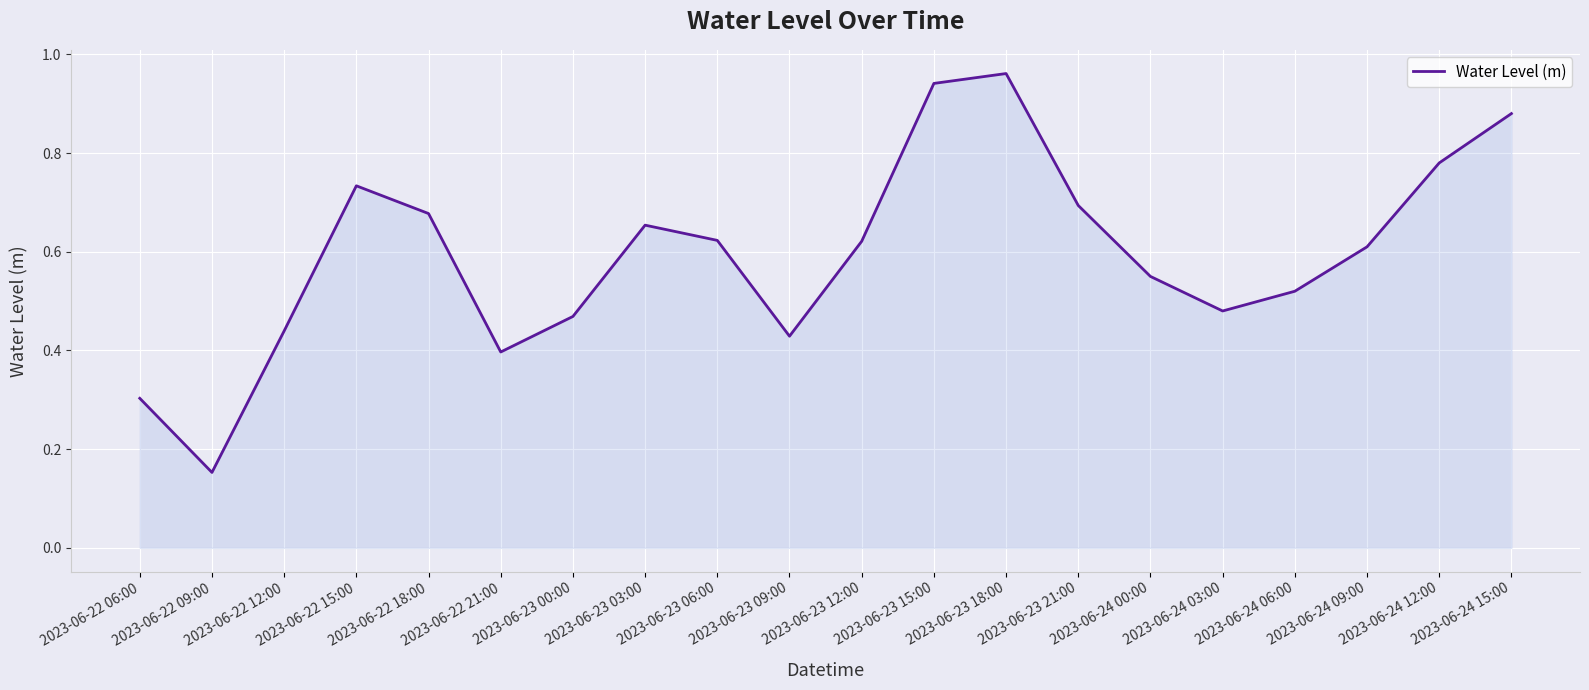

Which has a higher value, 2023-06-23 00:00 or 2023-06-24 06:00?

2023-06-24 06:00